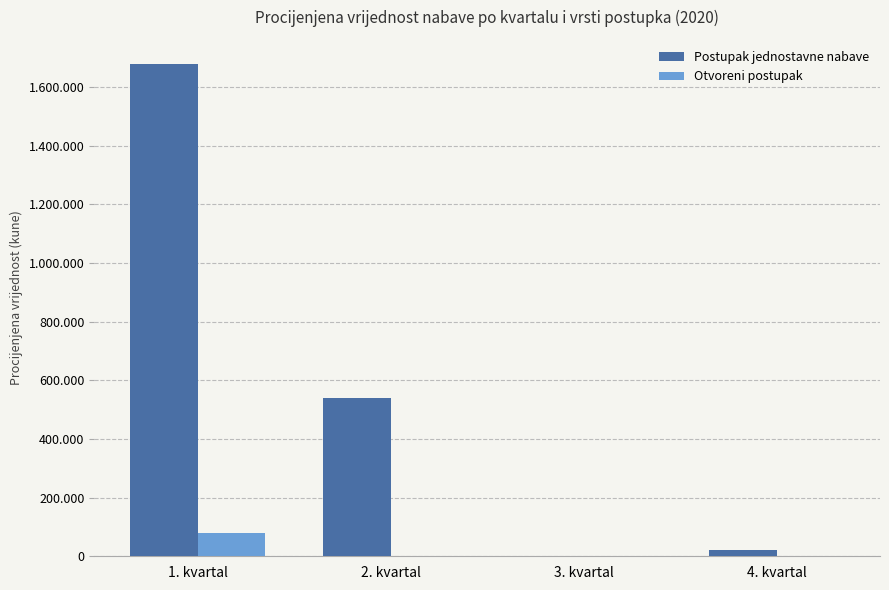

At which label does Postupak jednostavne nabave first exceed 539355?

1. kvartal